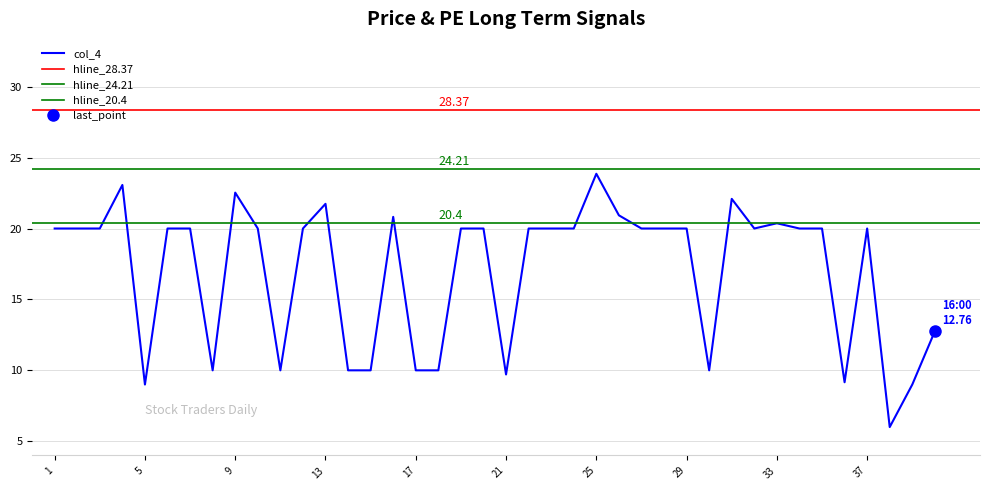

Which category has the lowest value across all series?

38